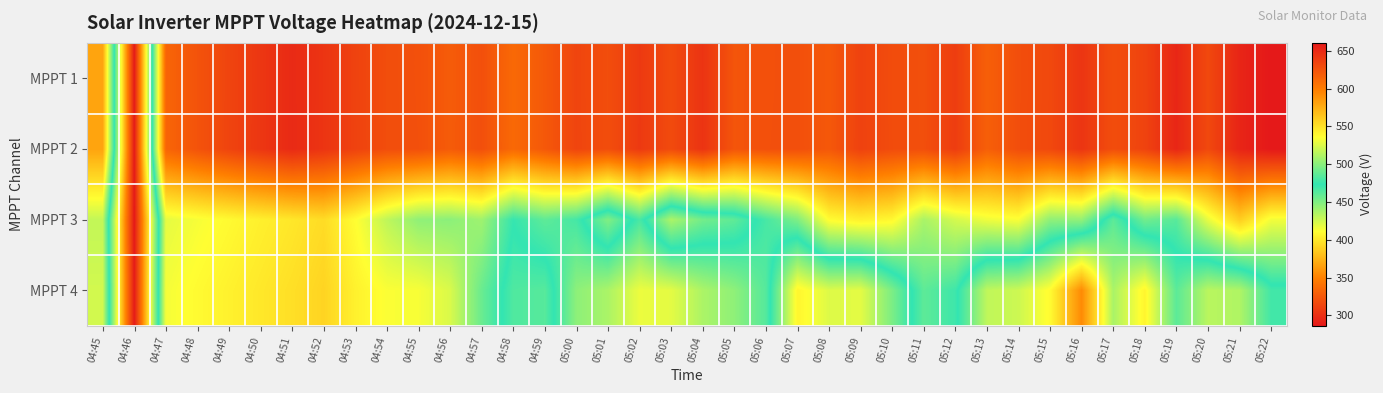

What is the spread (max minus min) of values at 04:55?

125.1